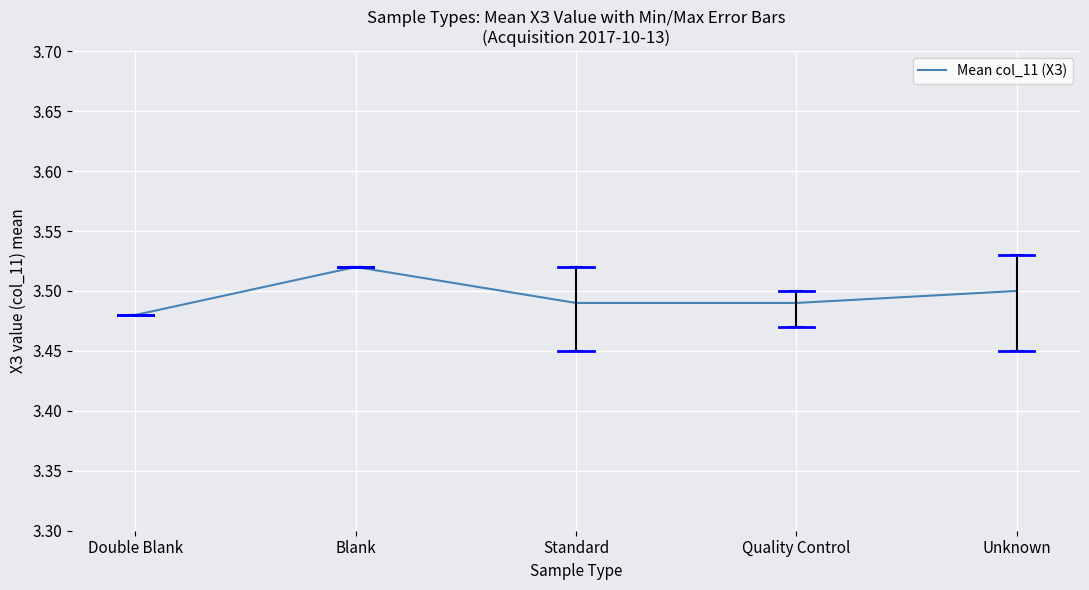

Which label corresponds to the smallest value in the chart?

Double Blank